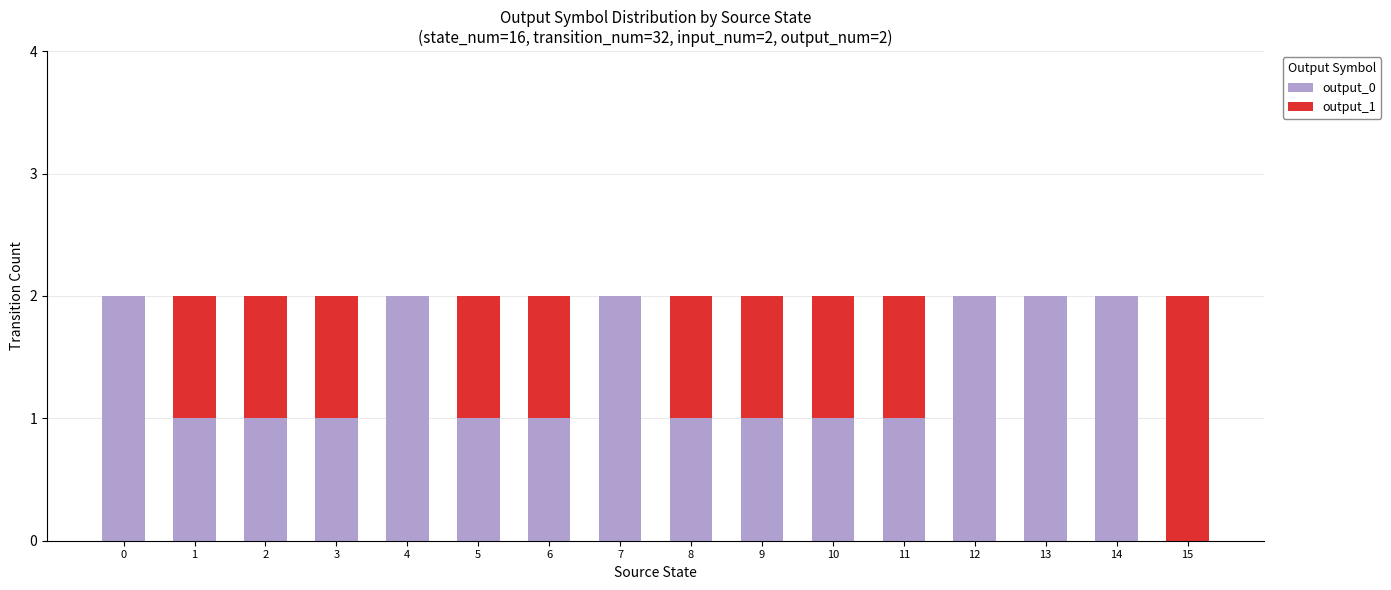

How many output_0 values are between 1 and 2?

15